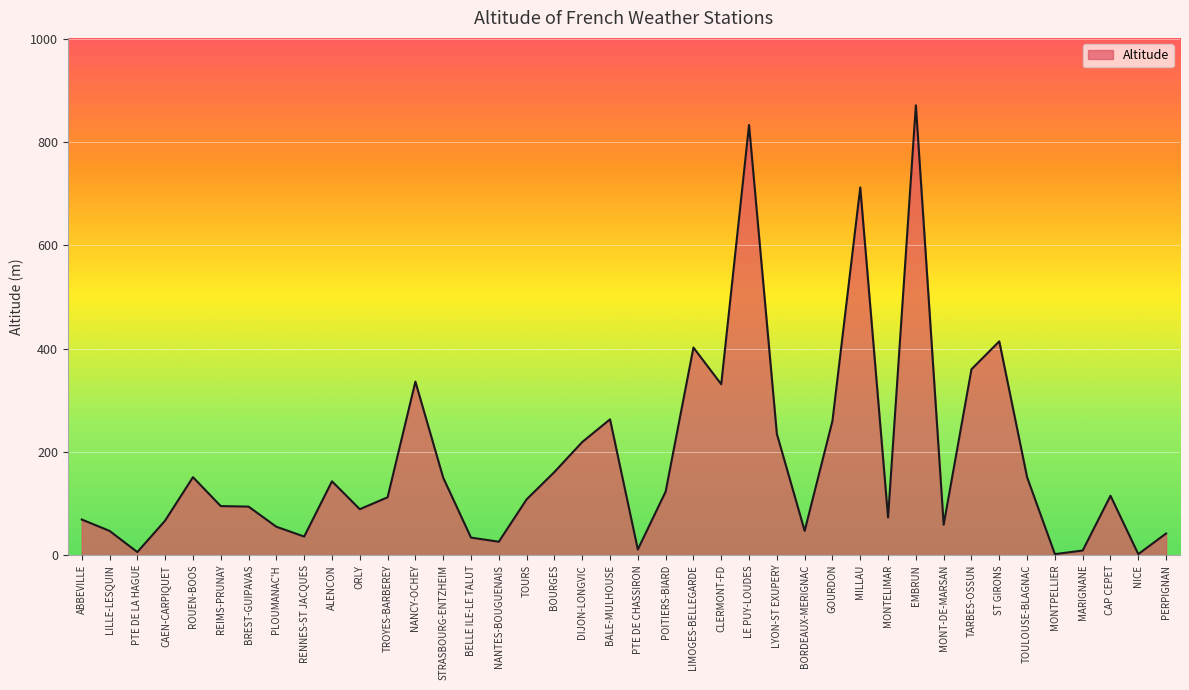

What is the change in value from BOURGES to POITIERS-BIARD?

-38